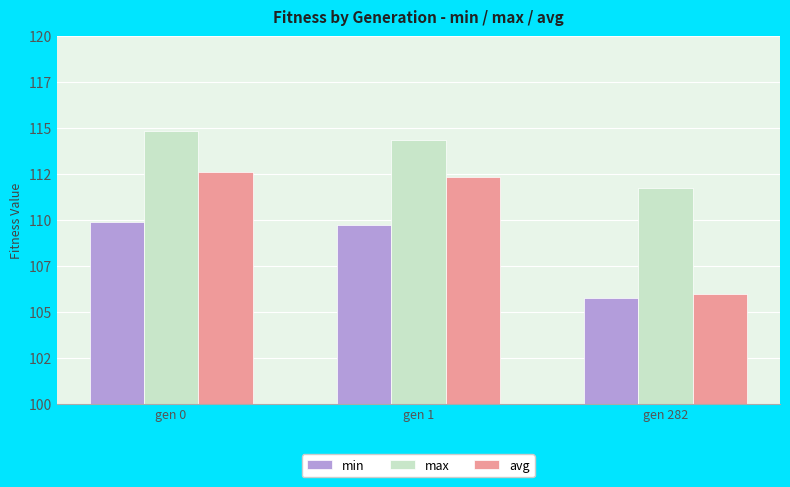

Which category has the lowest value in the avg series?

gen 282